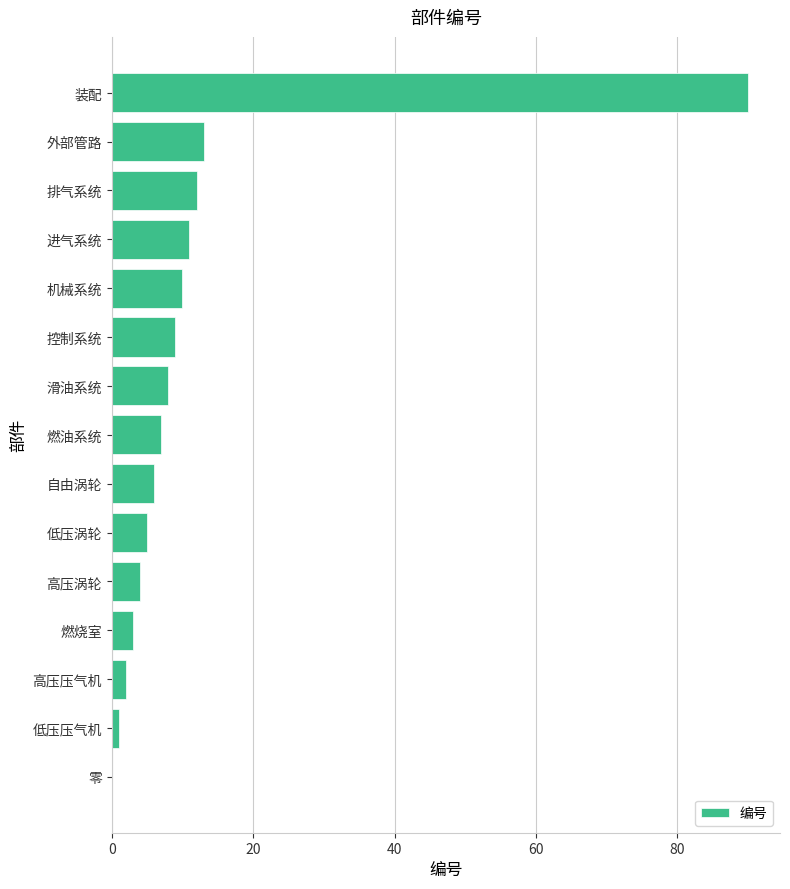

Reading bottom to top, transcribe all the data shown in this chart.

零=0	低压压气机=1	高压压气机=2	燃烧室=3	高压涡轮=4	低压涡轮=5	自由涡轮=6	燃油系统=7	滑油系统=8	控制系统=9	机械系统=10	进气系统=11	排气系统=12	外部管路=13	装配=90